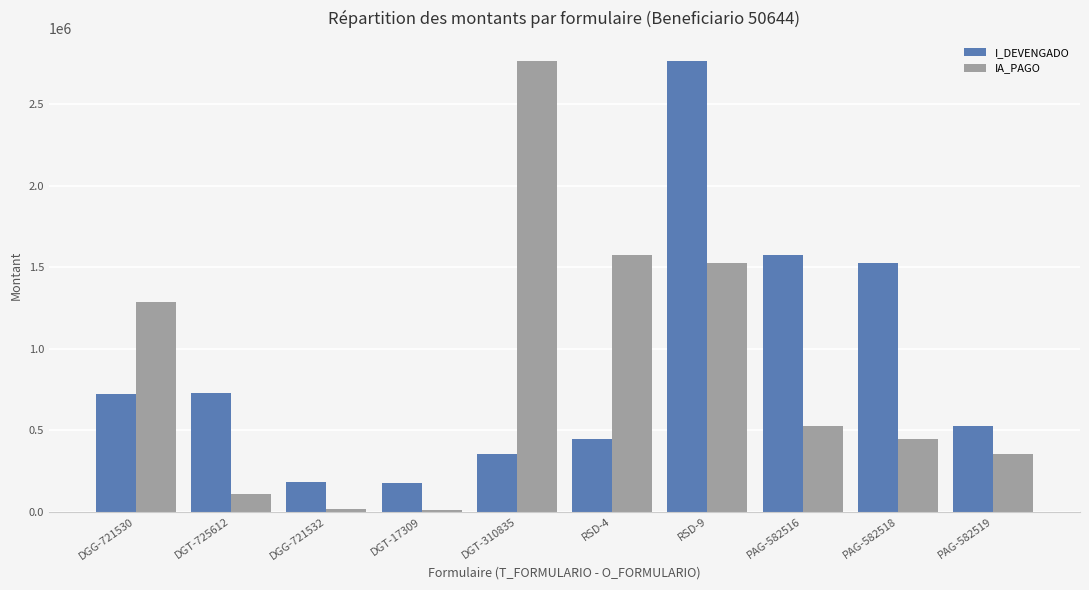

Between RSD-9 and PAG-582516, which series saw the biggest shift?

I_DEVENGADO